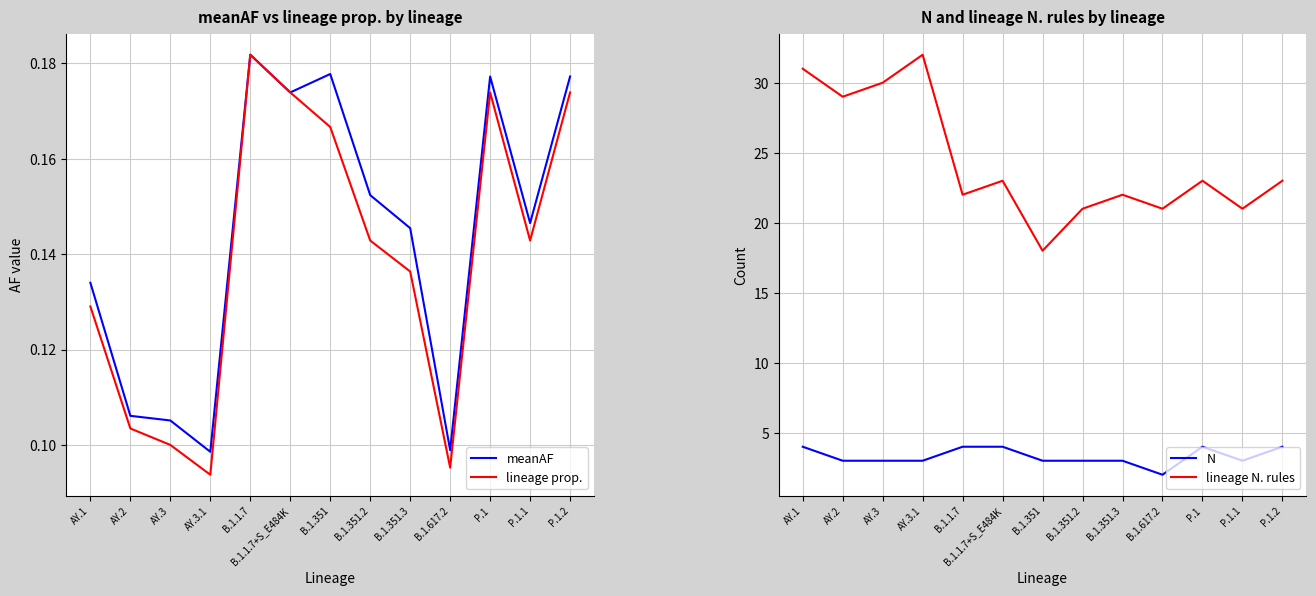

Rank the categories by meanAF value from highest to lowest.

B.1.1.7, B.1.351, P.1, P.1.2, B.1.1.7+S_E484K, B.1.351.2, P.1.1, B.1.351.3, AY.1, AY.2, AY.3, B.1.617.2, AY.3.1